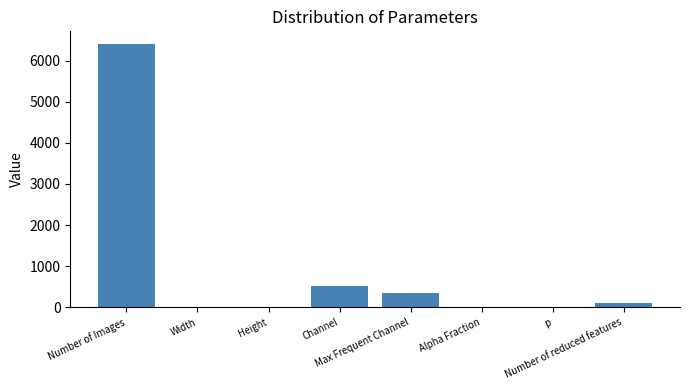

What is the sum of all values?

7394.1